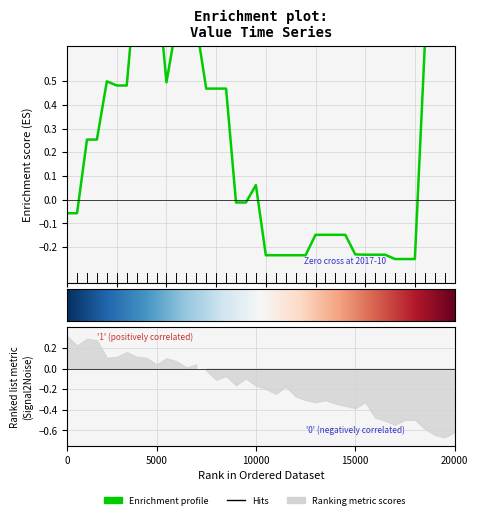

How many negative values are there?

20